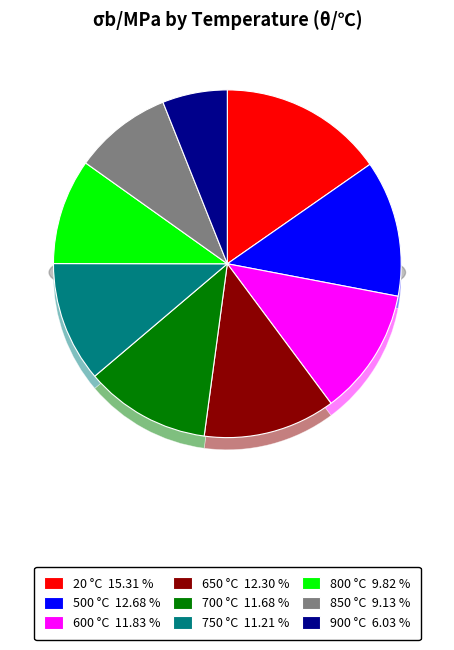

To the nearest percent, what portion does 650 represent?

12%